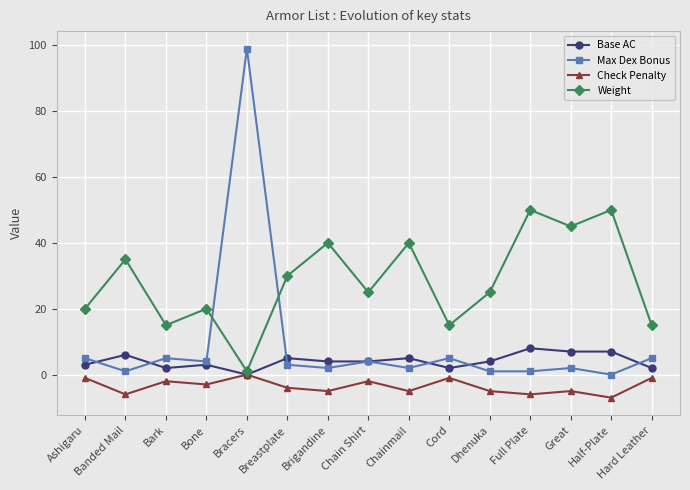

How many Weight values are between 15 and 40?

11